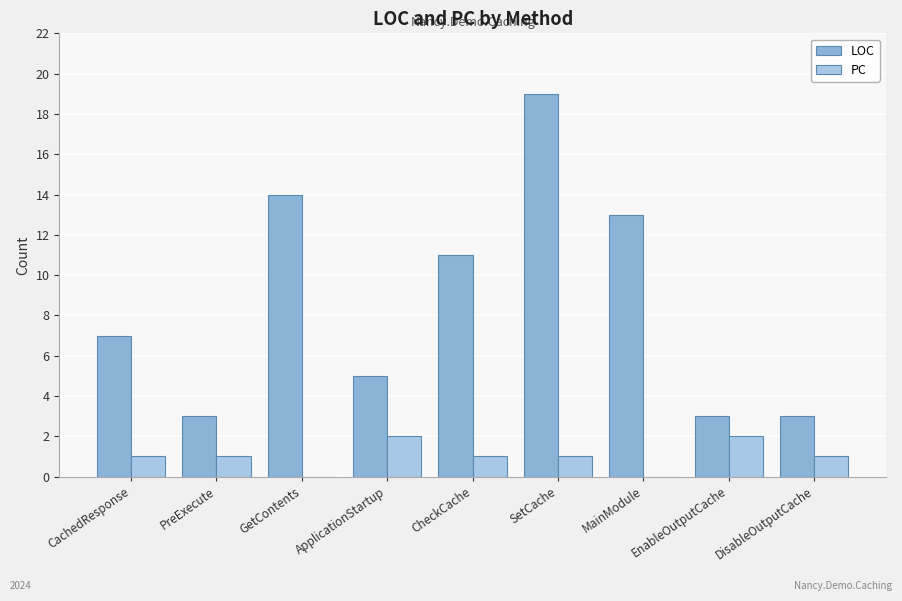

The LOC series shows 30 at SetCache. True or false?

False